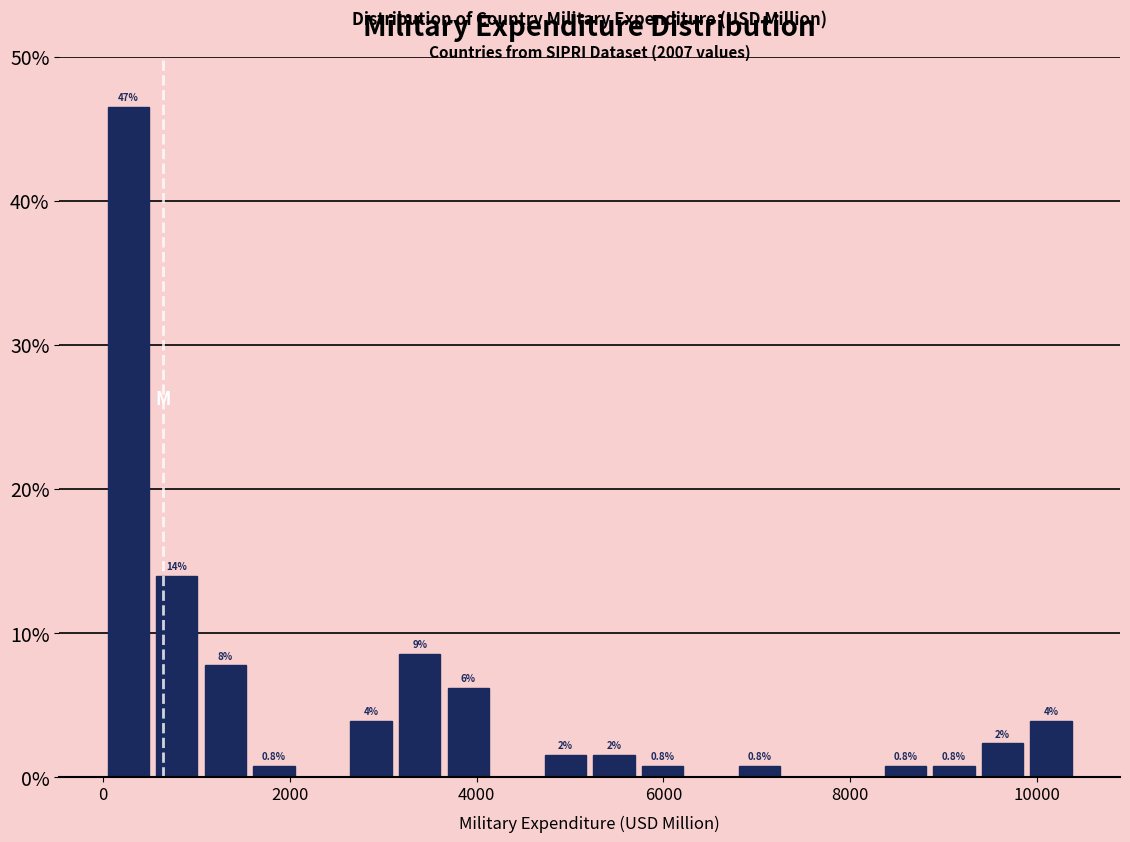

Around what value on the x-axis is the tallest bar? Give the approximate position of its centre, as read against the axis.

200